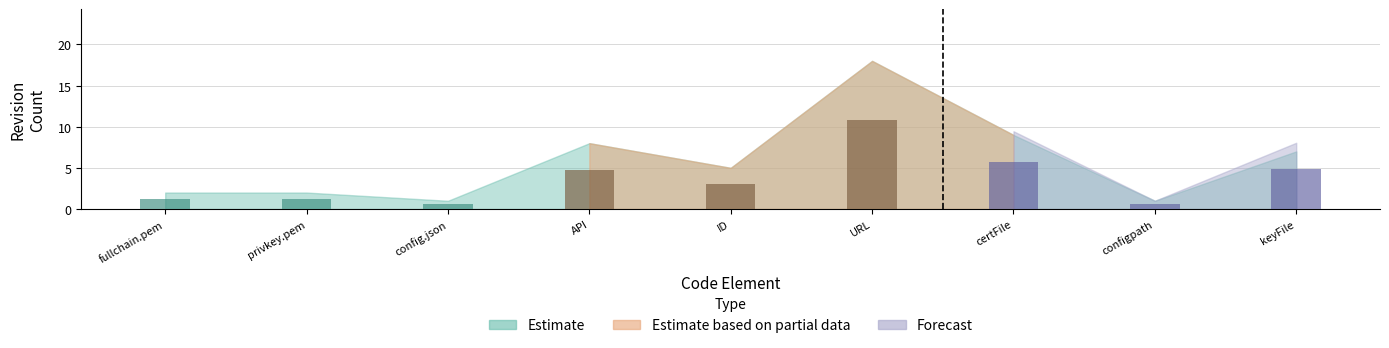

What is the total value across all series at /etc/webapigateway/config/config.json?

2